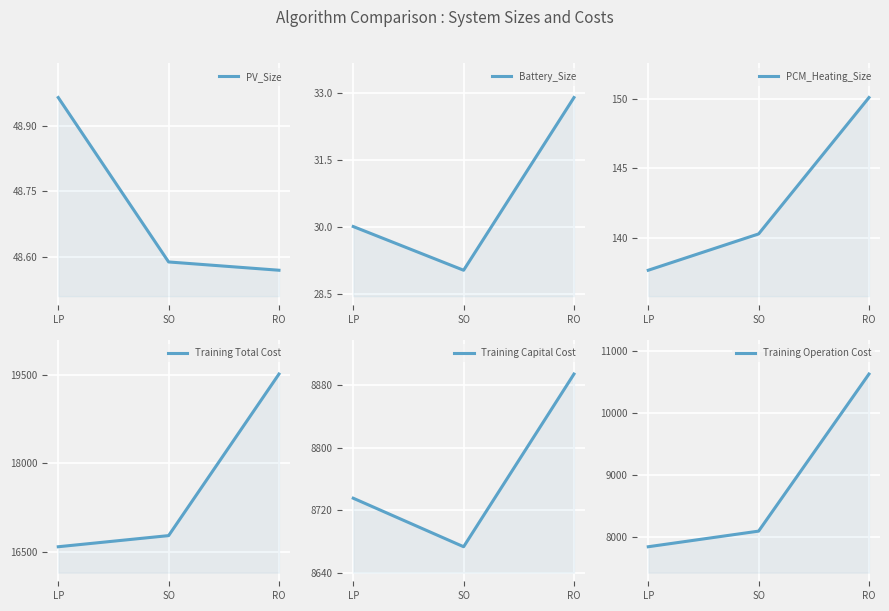

What position from the right is LP?

3